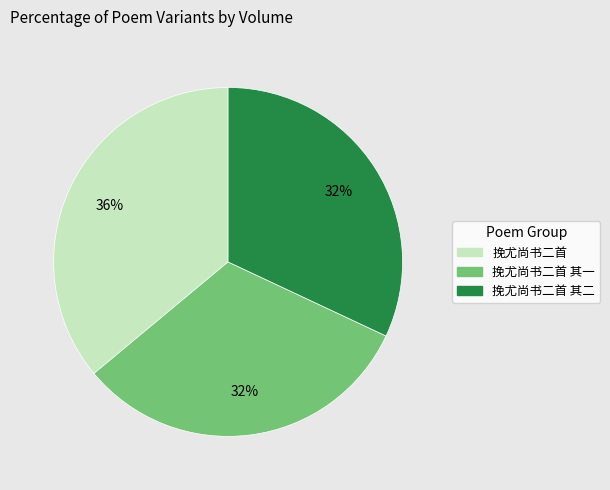

To the nearest percent, what is the combined percentage of 挽尤尚书二首 其一 and 挽尤尚书二首 其二?

64%